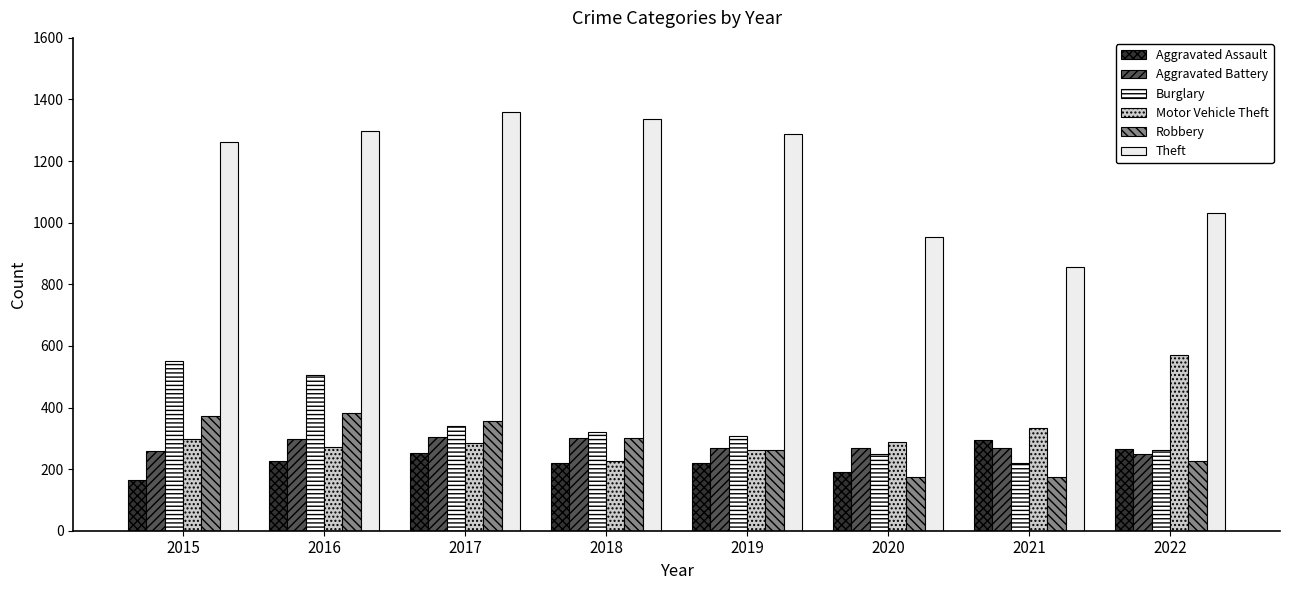

What is the difference between the highest and lowest values at 2022?

805